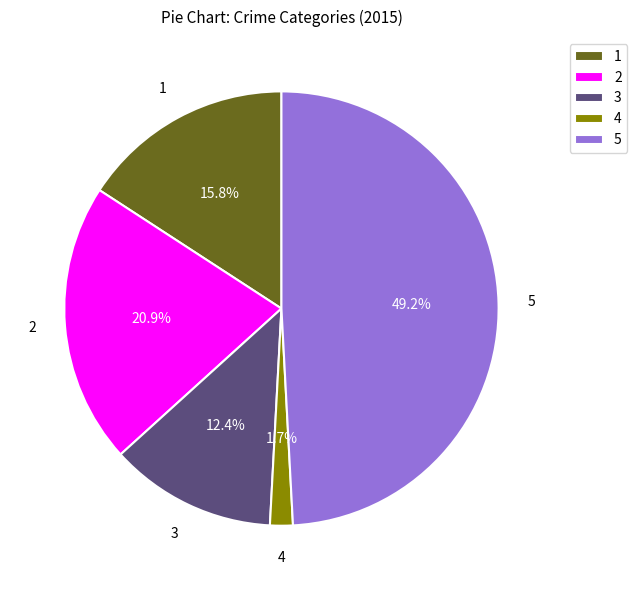

Is there a majority slice in this chart?

No